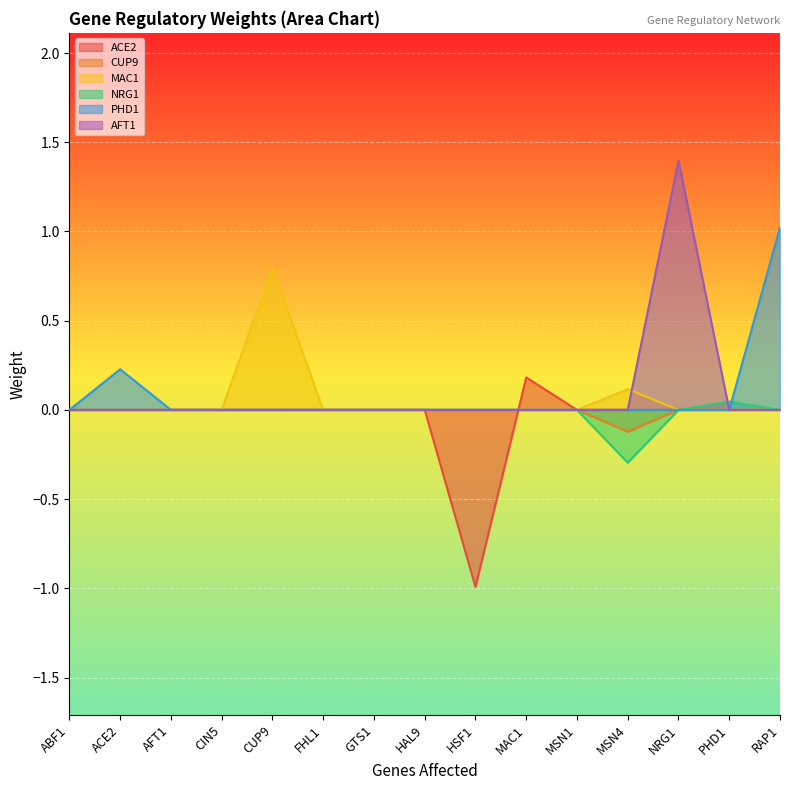

Count the NRG1 values in the range 0 to 1.

14